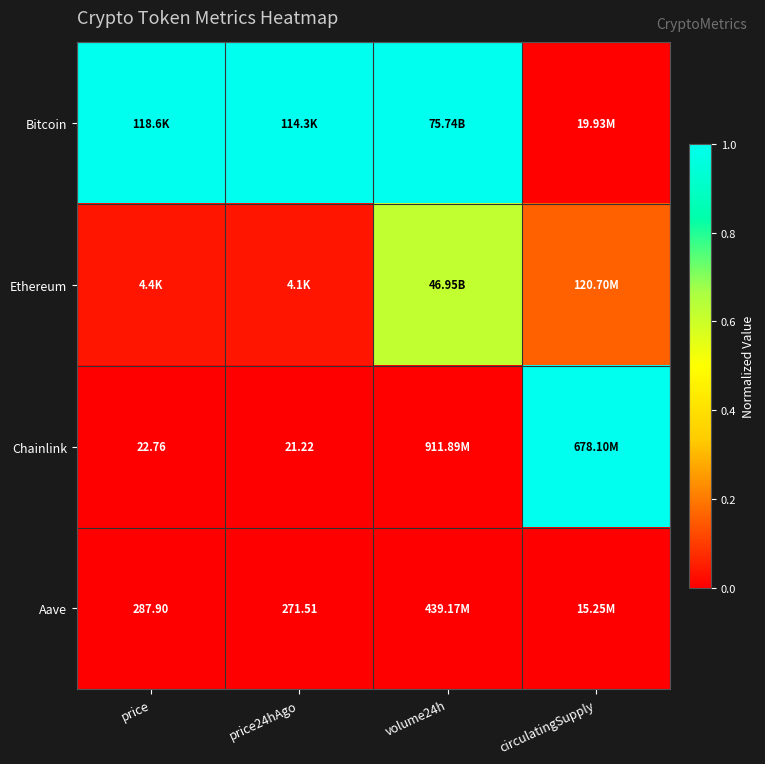

What is the difference between the Chainlink values at volume24h and circulatingSupply?

1.0